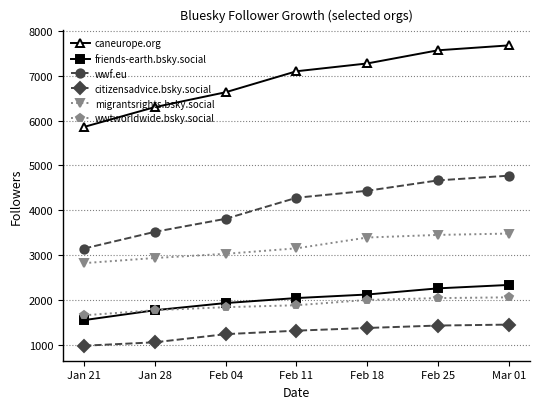

The value of friends-earth.bsky.social at Feb 04 is 1937. True or false?

True